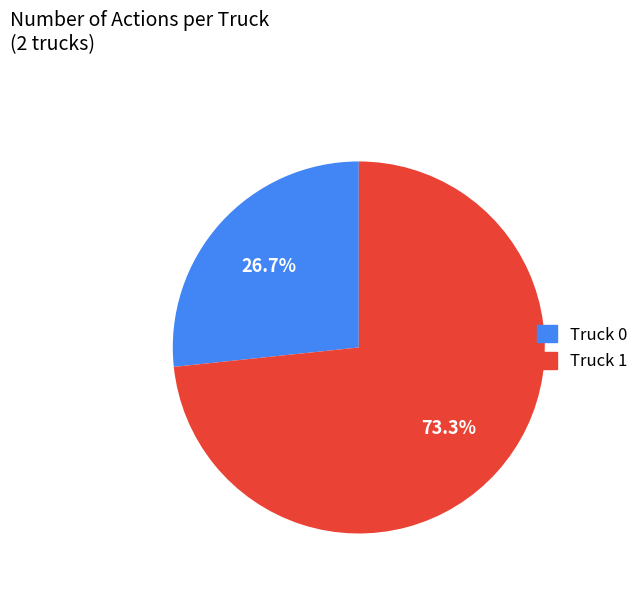

To the nearest percent, what portion does Truck 0 represent?

27%